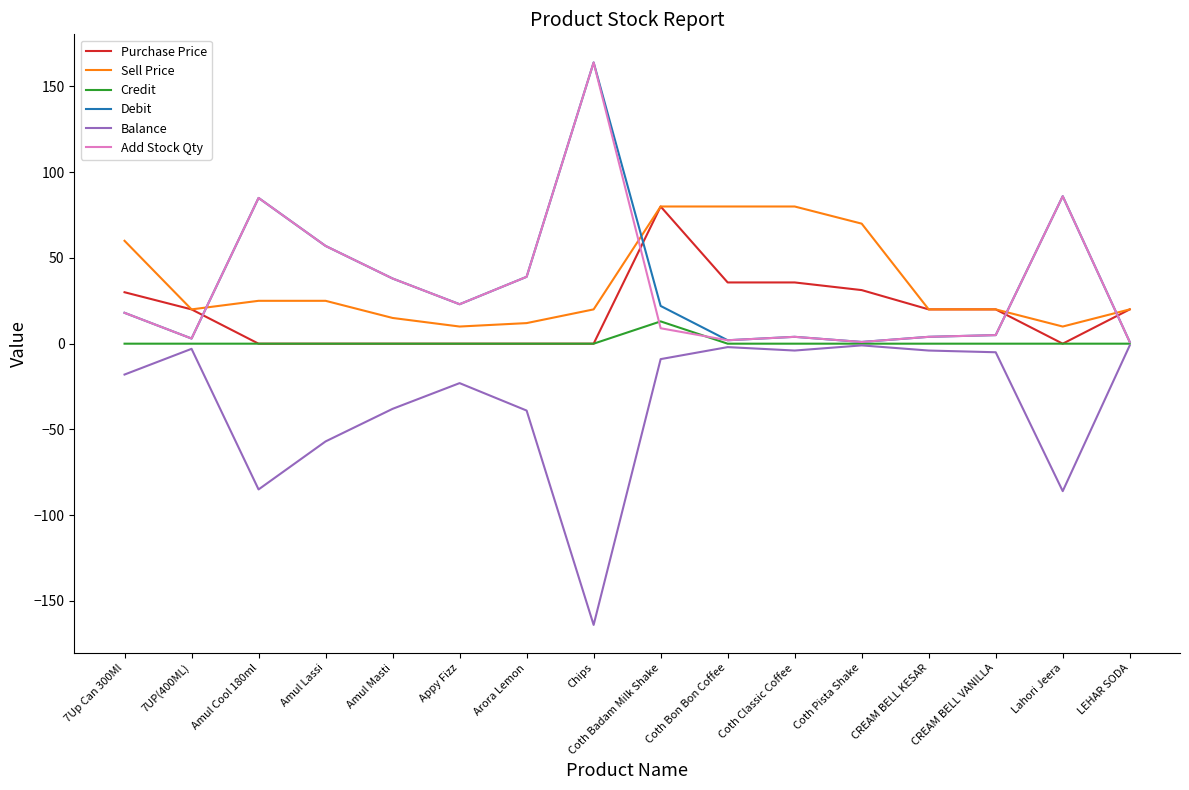

True or false: Add Stock Qty has more than 1 interior local peaks.

True